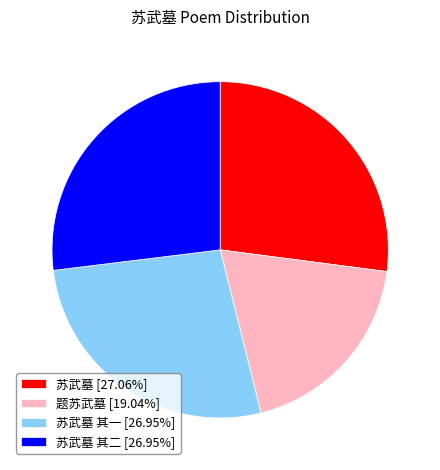

How many segments does this pie chart have?

4